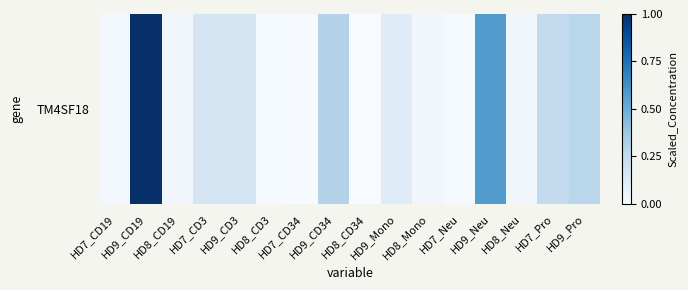

What is the maximum value shown in the chart?

1.0